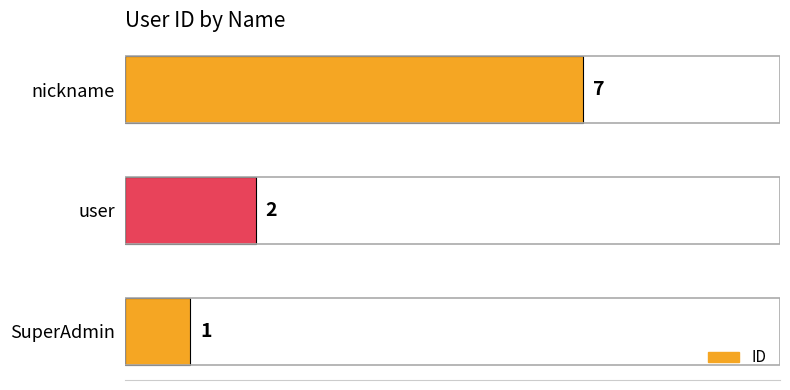

What is the difference between the maximum and minimum values?

6